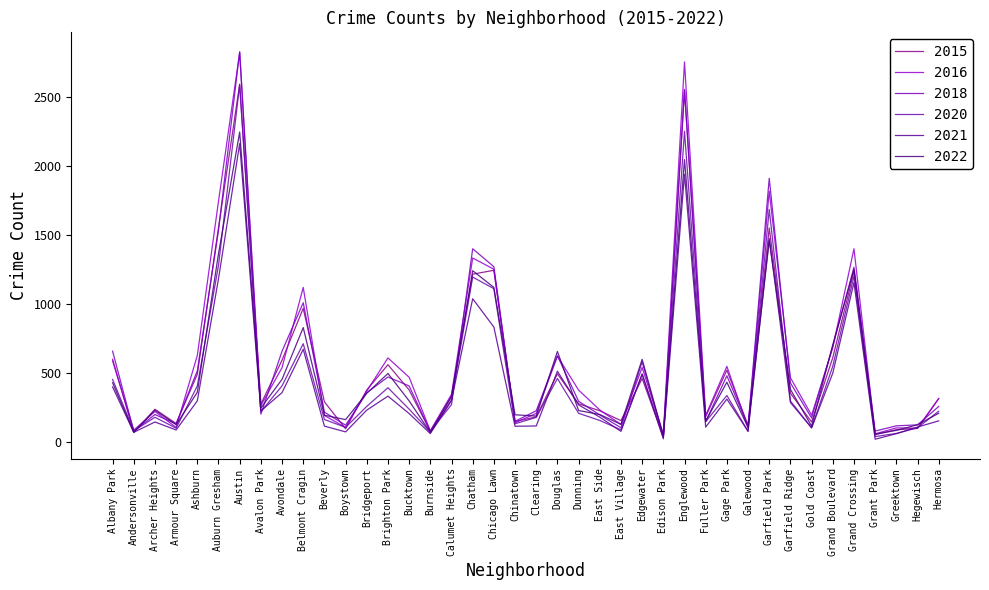

Which series ends up on top after the final intersection of 2021 and 2020?

2020